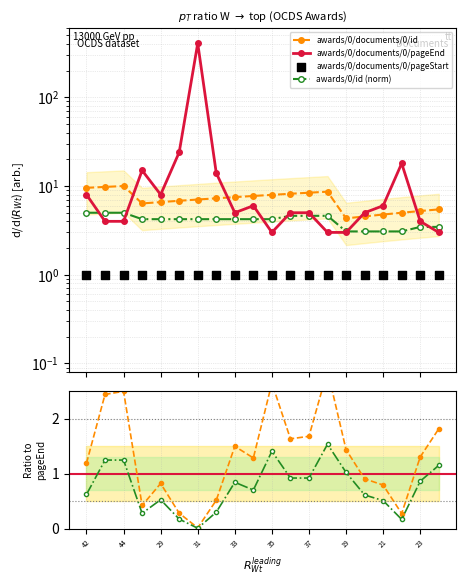

Which series reaches the maximum Y coordinate?

awards/0/documents/0/pageEnd